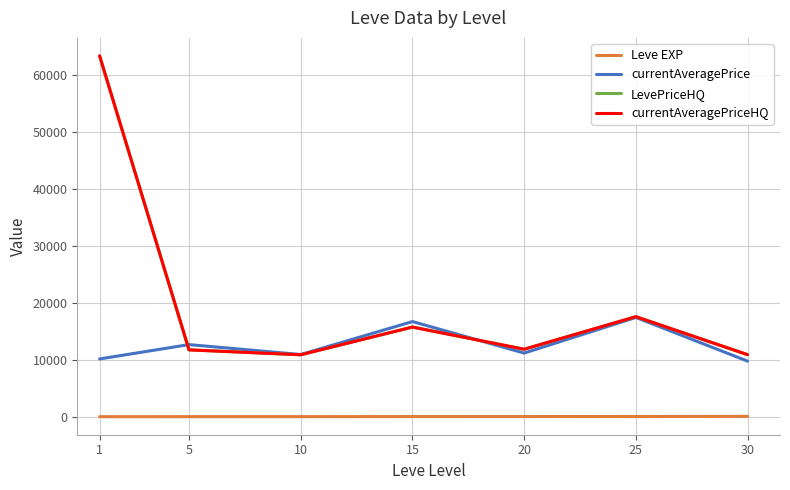

What is the total value across all series at 1?

136725.8